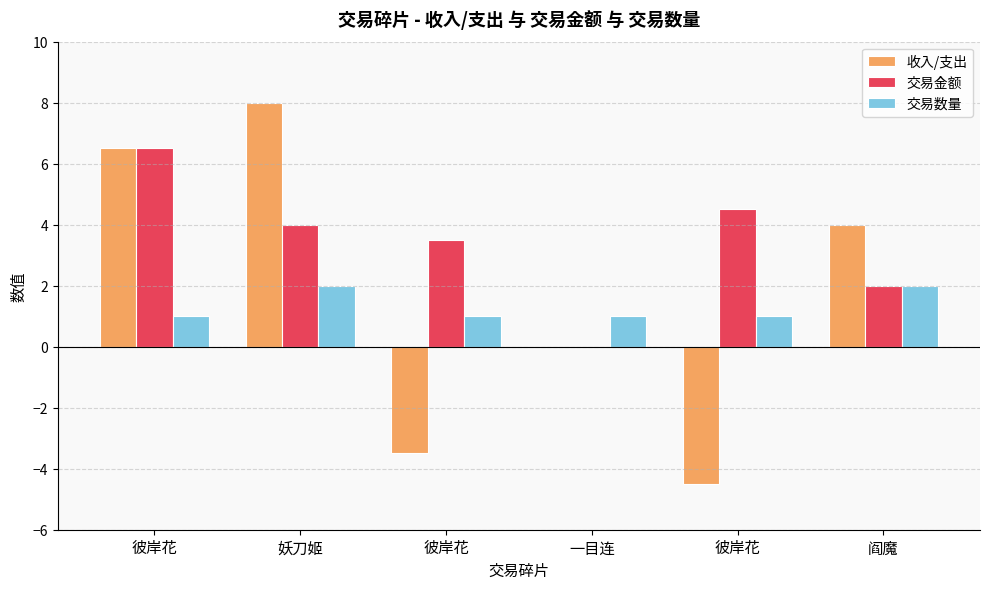

What are all the series names shown in the legend?

收入/支出, 交易金额, 交易数量